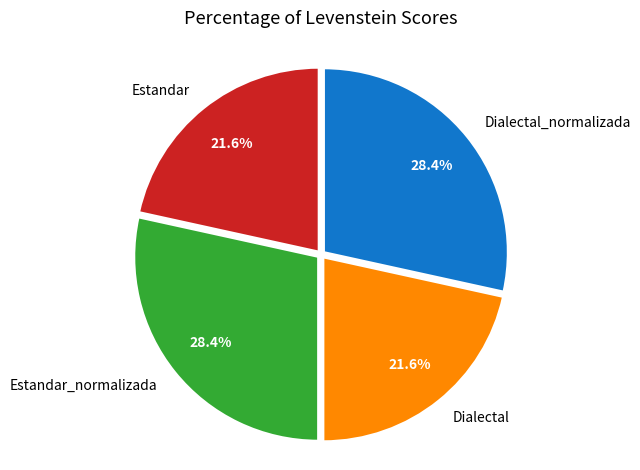

To the nearest percent, what is the difference between the largest and smallest slice percentages?

7%